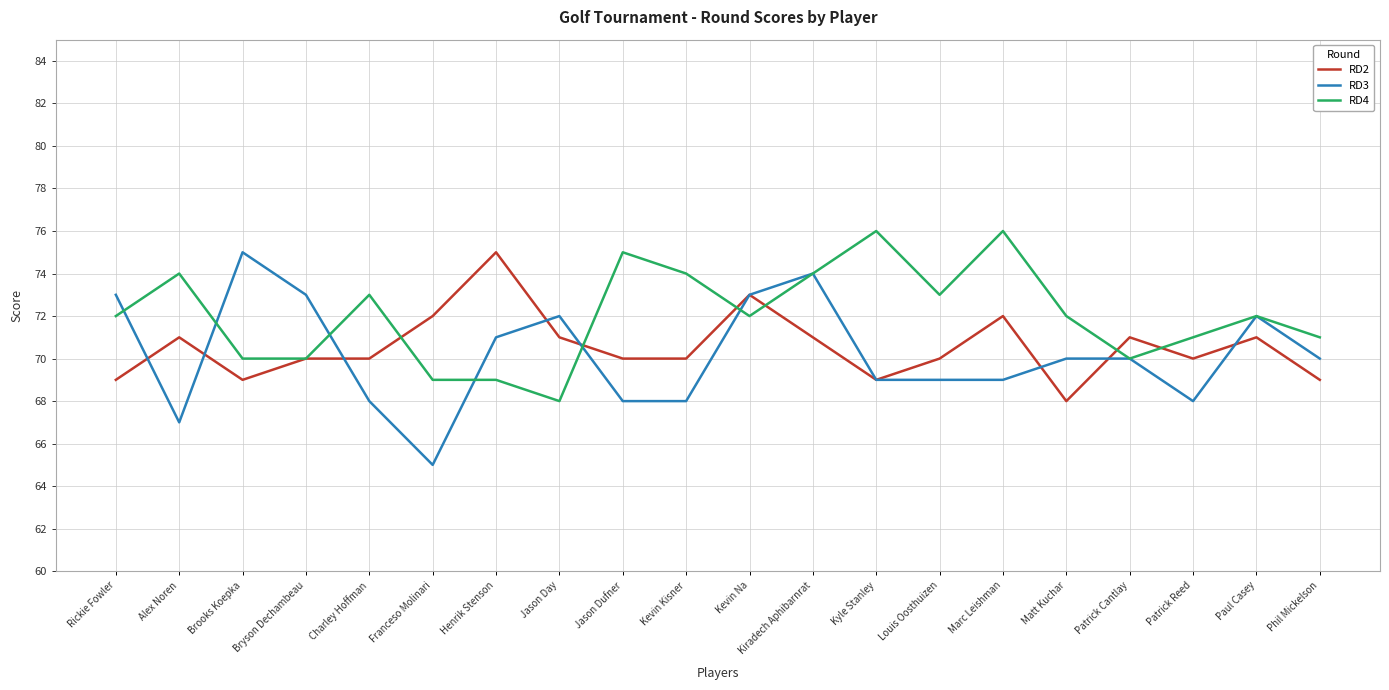

Which series ends up on top after the final intersection of RD2 and RD3?

RD3